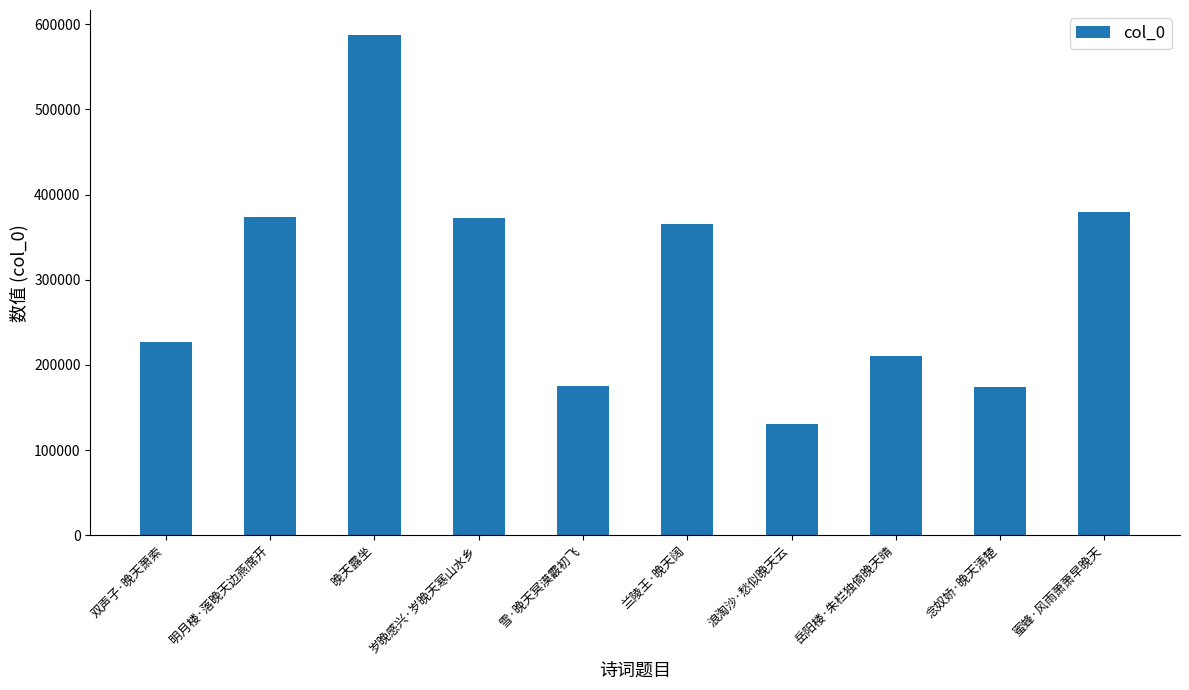

What is the minimum value shown in the chart?

130465